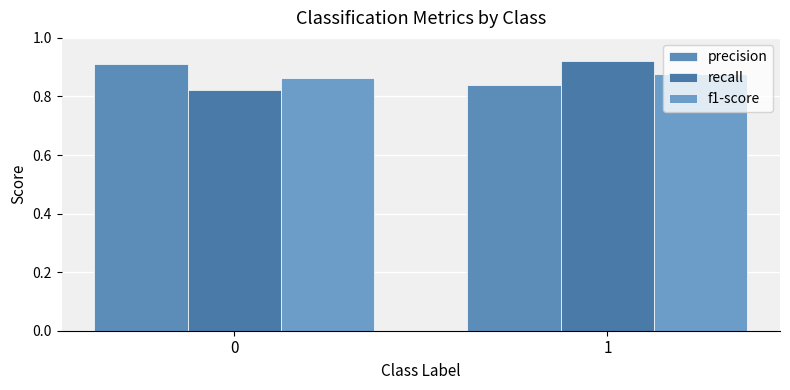

How many precision values are between 0 and 1?

2